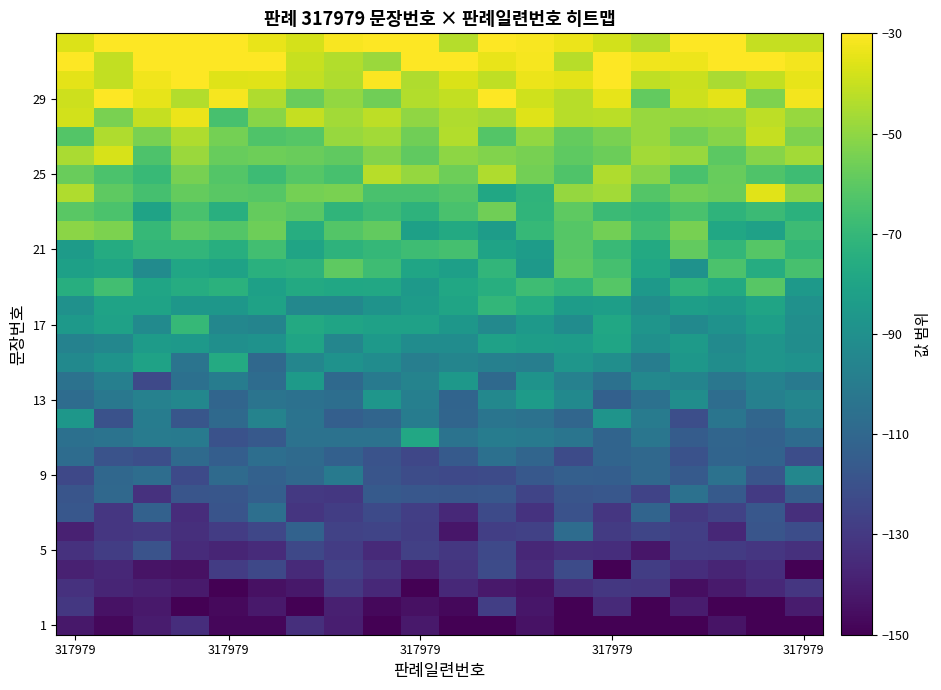

What is the maximum value shown in the chart?

-14.2